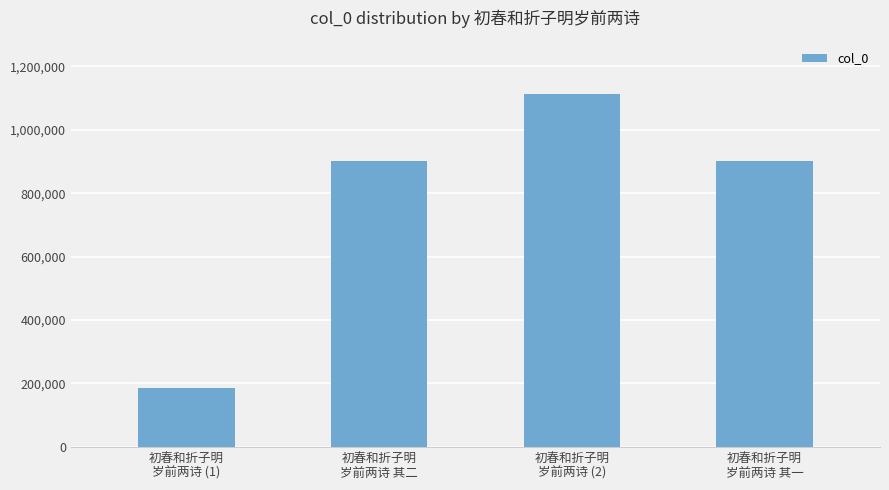

What is the label of the 3rd bar from the left?

初春和折子明
岁前两诗 (2)